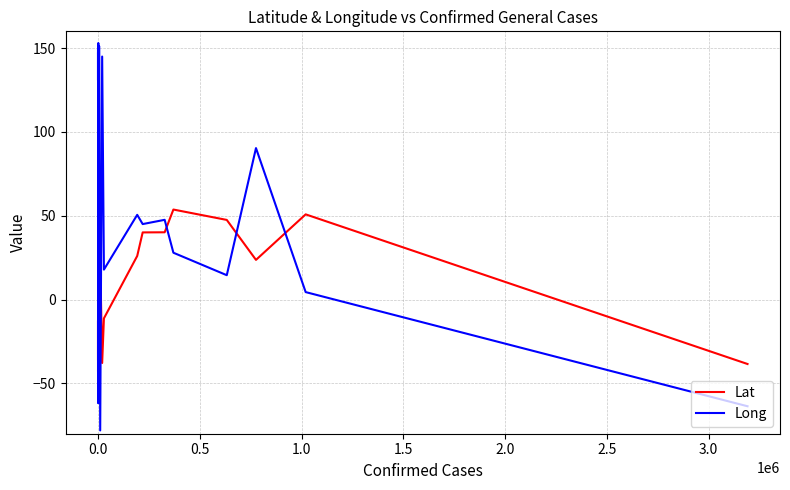

List the series in order of their peak value, lowest first.

Lat, Long